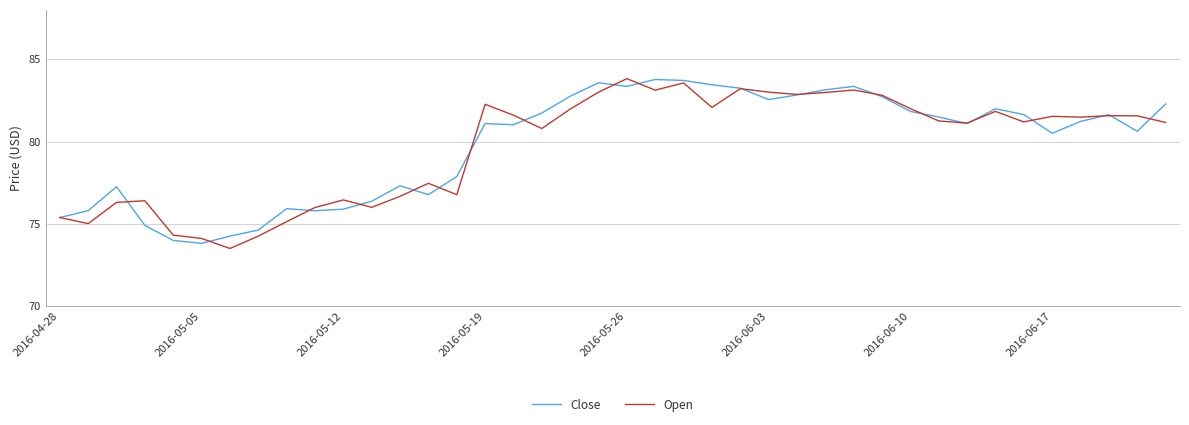

What is the smallest value displayed?

73.5